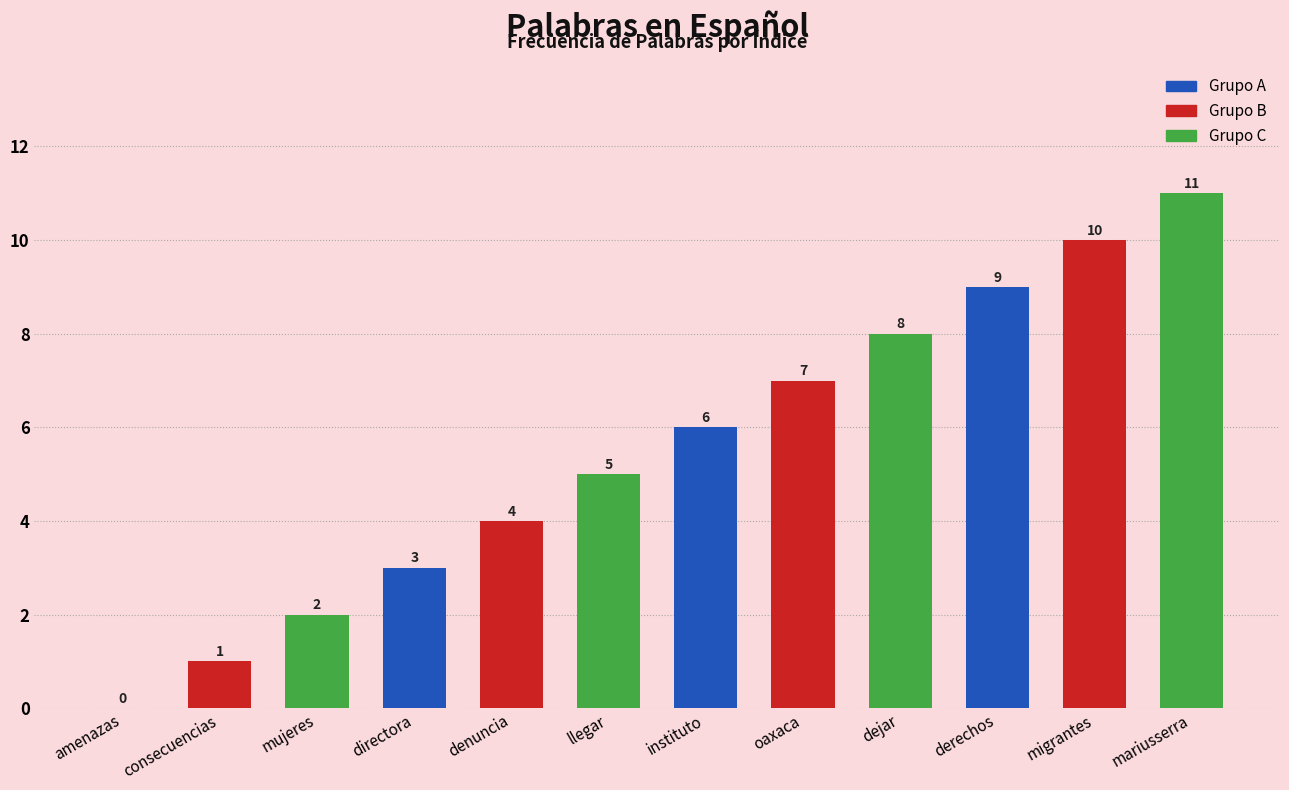

Reading left to right, list all the values displayed in this chart.

amenazas=0	consecuencias=1	mujeres=2	directora=3	denuncia=4	llegar=5	instituto=6	oaxaca=7	dejar=8	derechos=9	migrantes=10	mariusserra=11